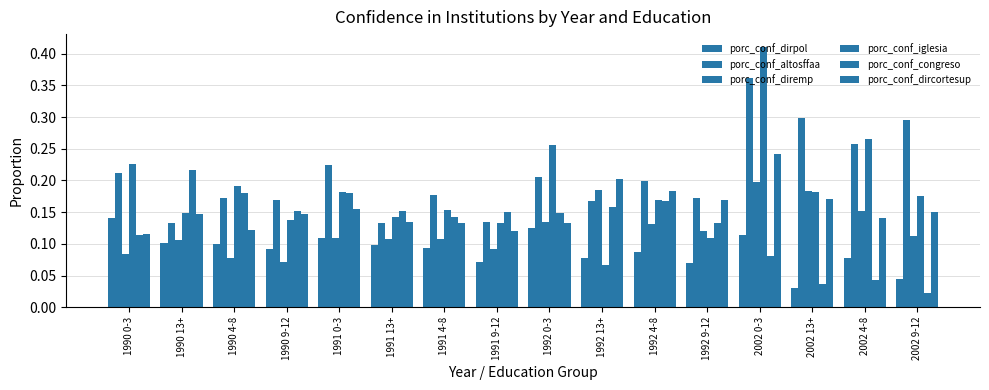

What is the label of the 9th bar from the right?

1991 9-12